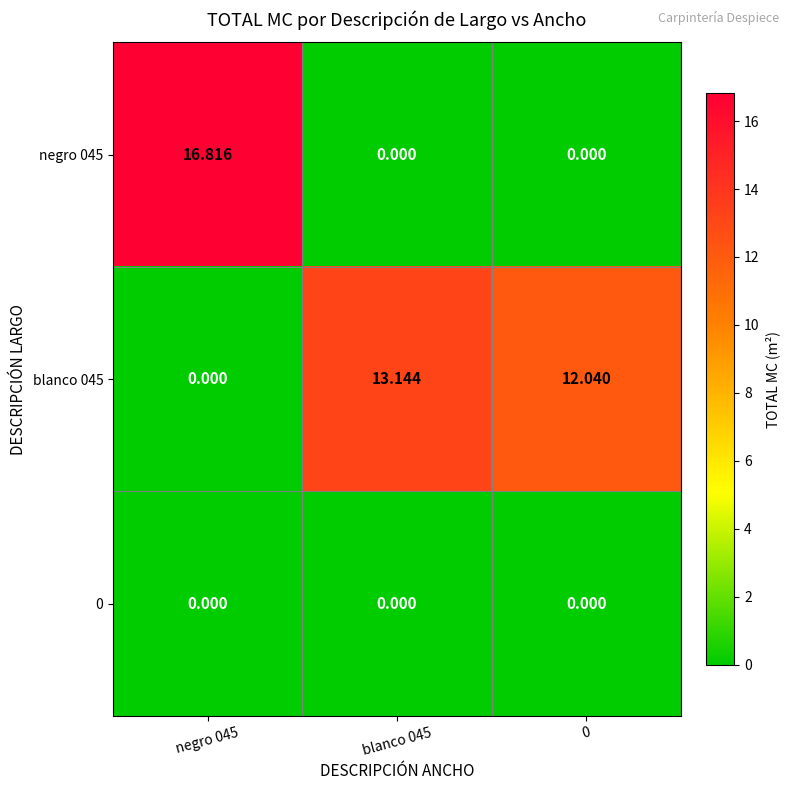

Rank the series by their average value, from lowest to highest.

0, negro 045, blanco 045